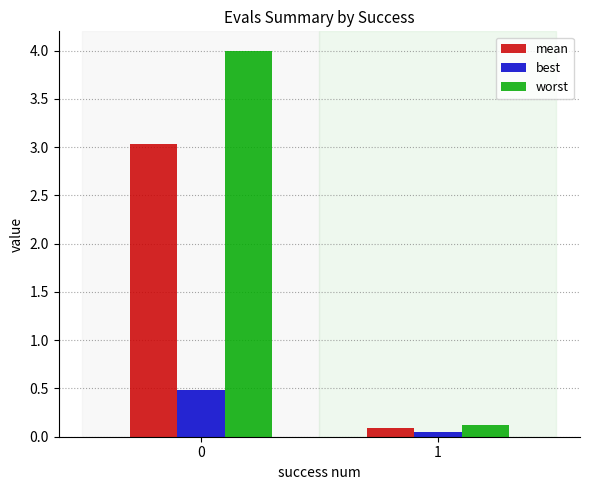

At 0, list the series in order from largest to smallest.

worst, mean, best